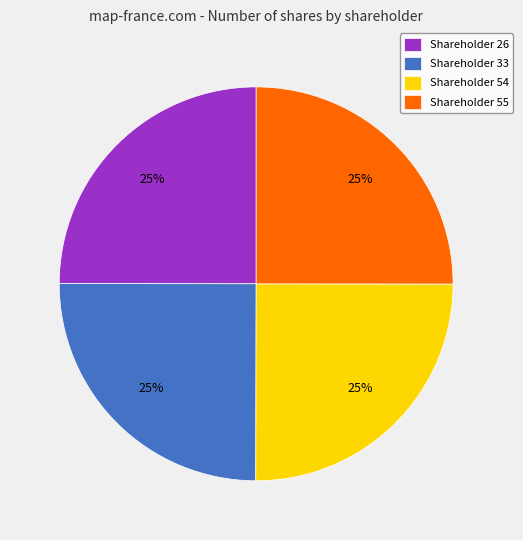

To the nearest percent, what percentage of the pie is Shareholder 54?

25%